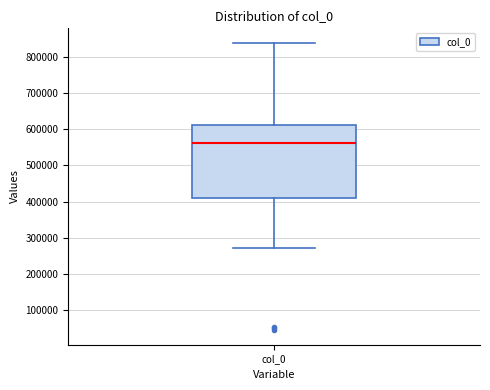

Transcribe this box plot: give where the median line is, the range the box spans, and where the two whiskers end, as read against the y-axis. The values are not printed on the chart, so give them approximately, as read against the axis.

median 560000, box 410000 to 610000, whiskers 270000 to 840000